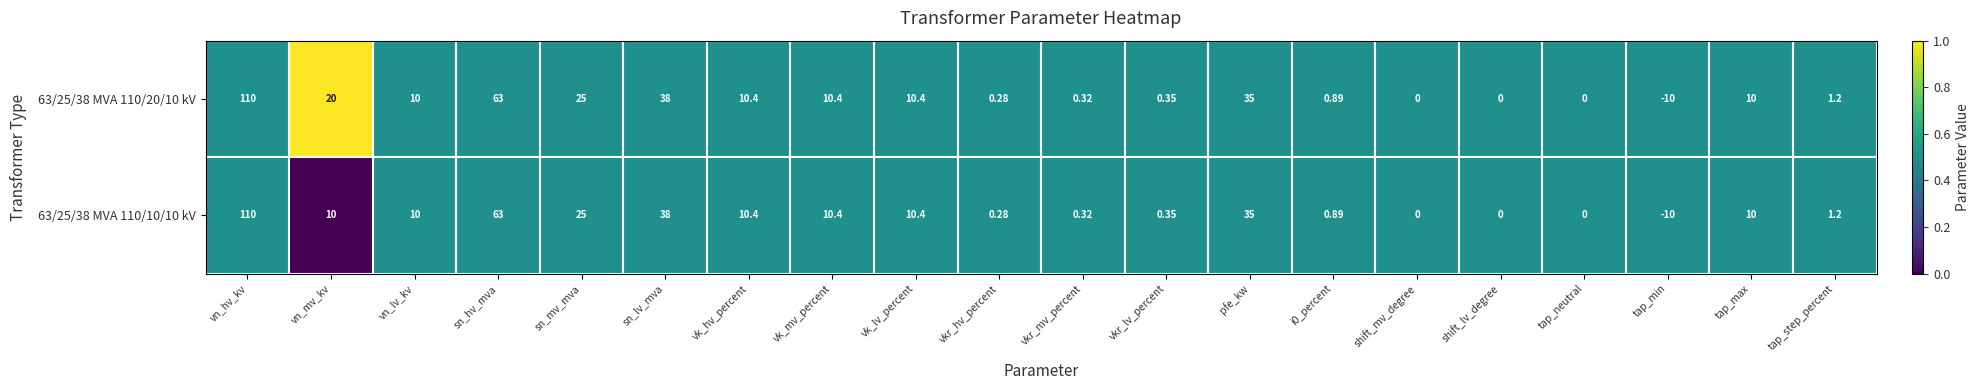

Which category has the lowest value in the 63/25/38 MVA 110/10/10 kV series?

tap_min